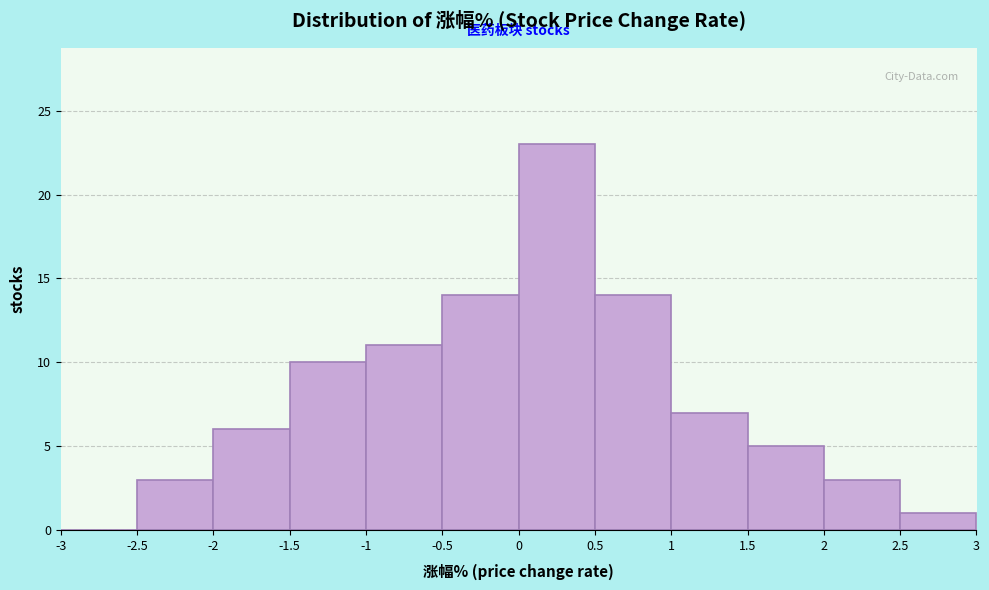

Over which range of the x-axis is the bar tallest?

0 to 0.5